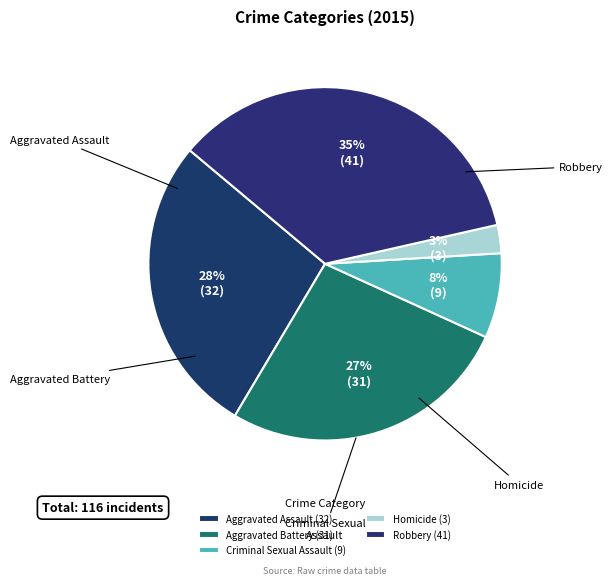

What is the change in value from Criminal Sexual Assault to Robbery?

+32